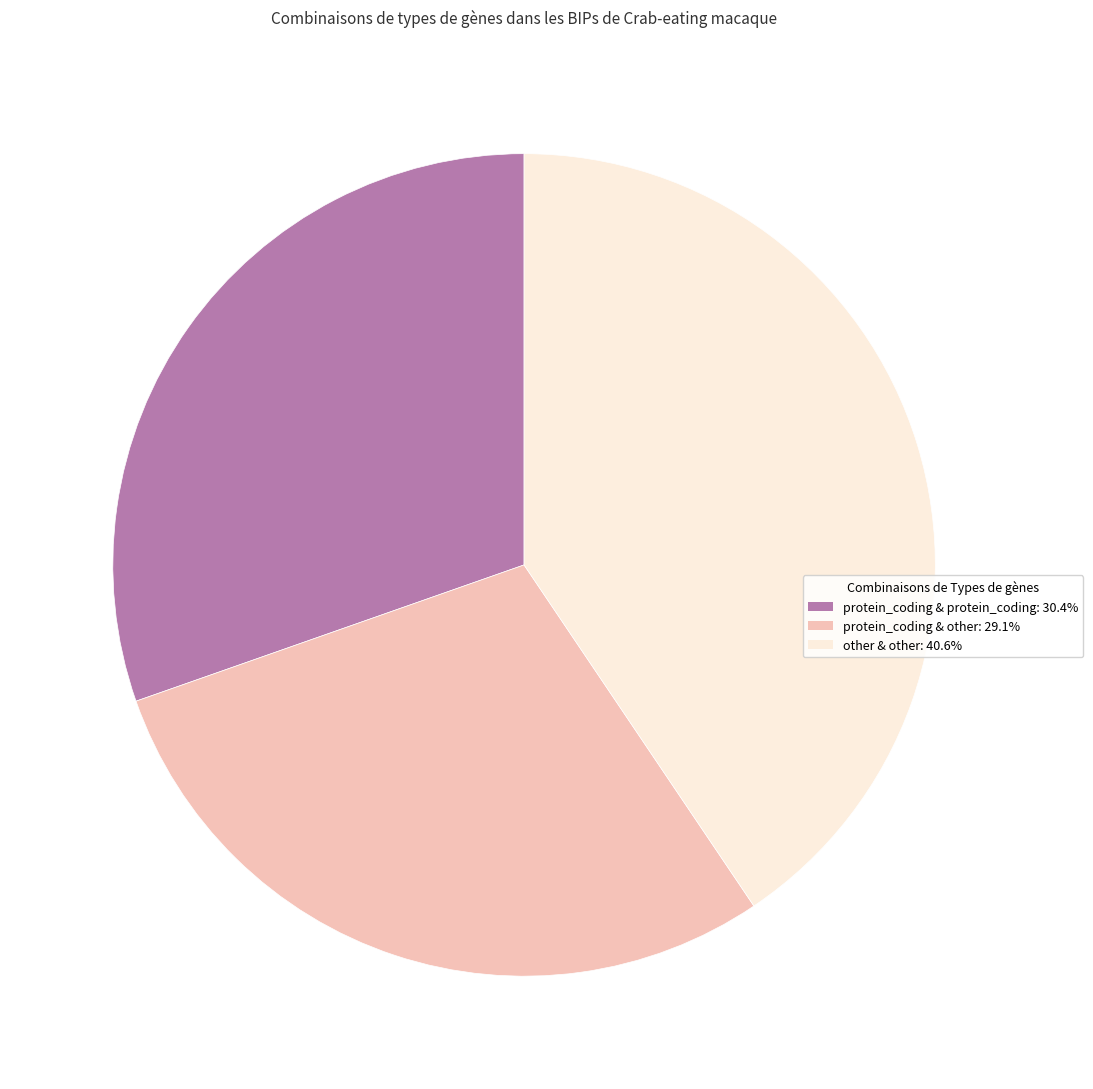

Is there a majority slice in this chart?

No